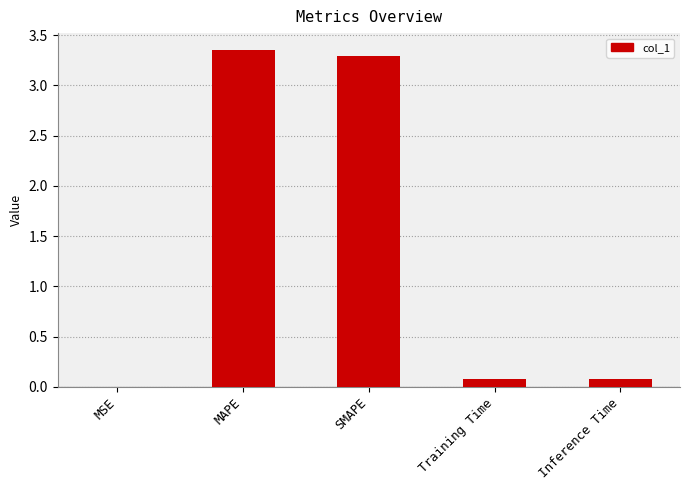

At which category does the chart reach its peak across all series?

MAPE